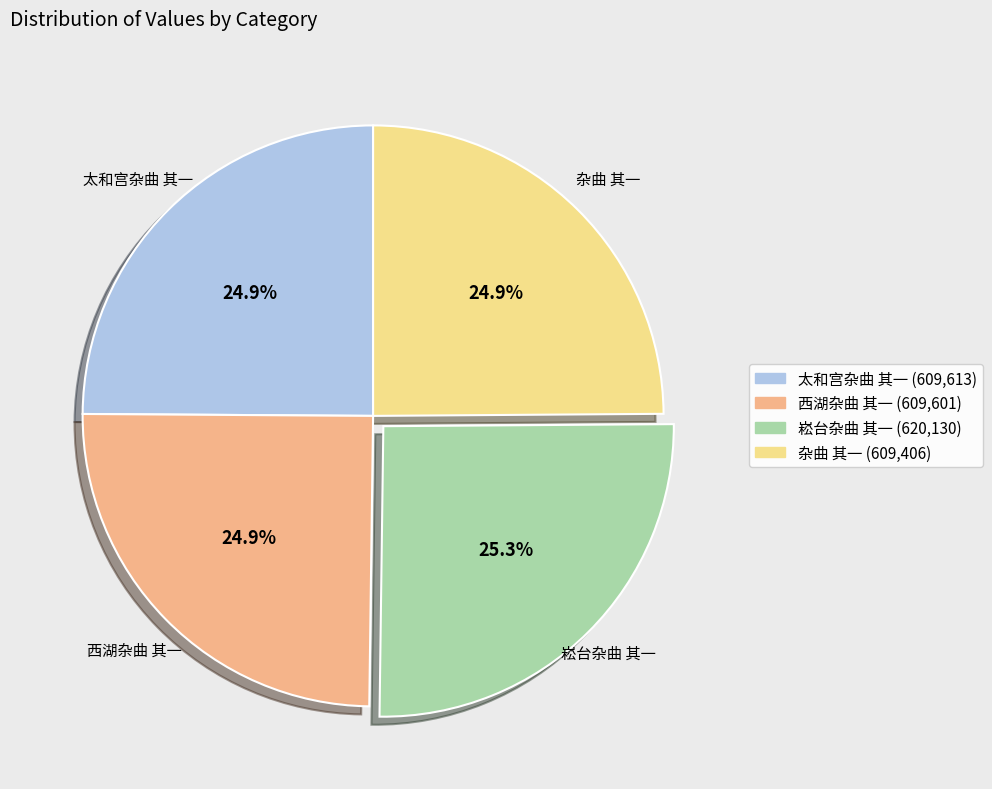

The 杂曲 其一 slice represents 11% of the pie. True or false?

False